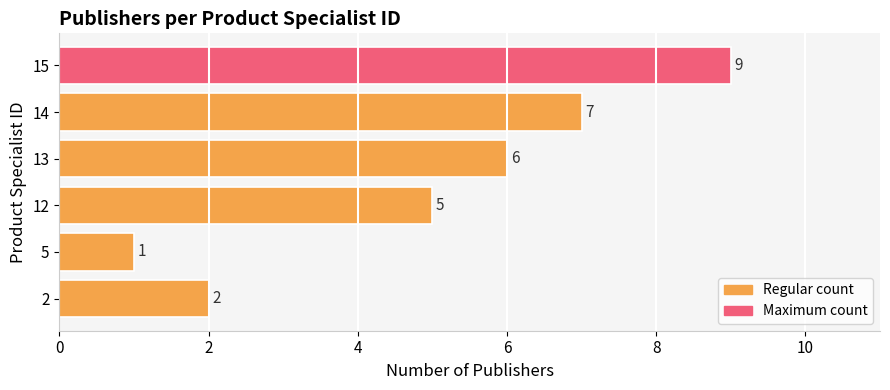

Is it true that the value at 13 is 6?

True